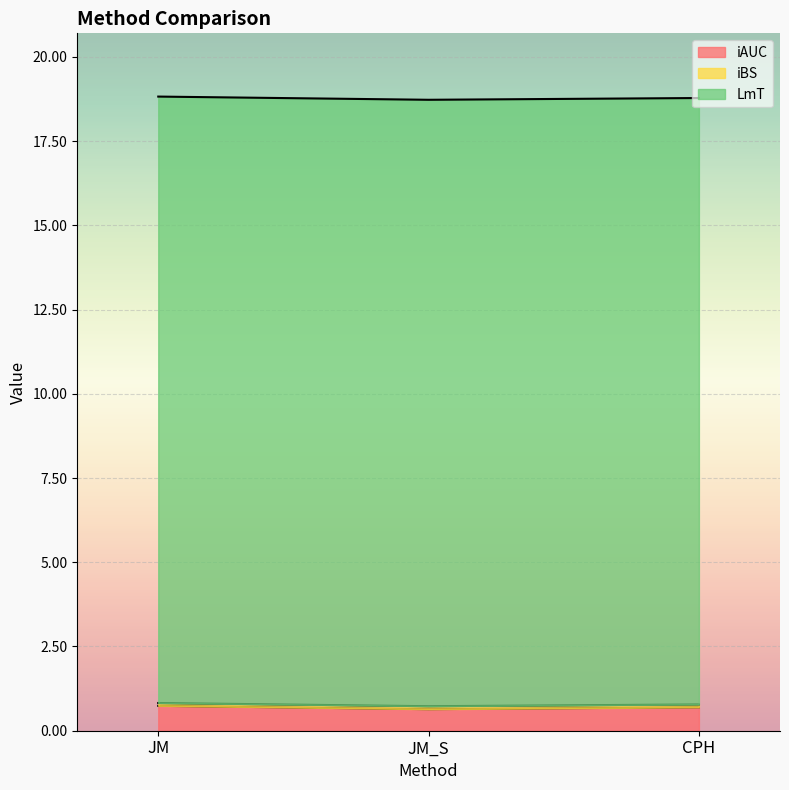

At which label is iAUC closest to 0?

JM_S